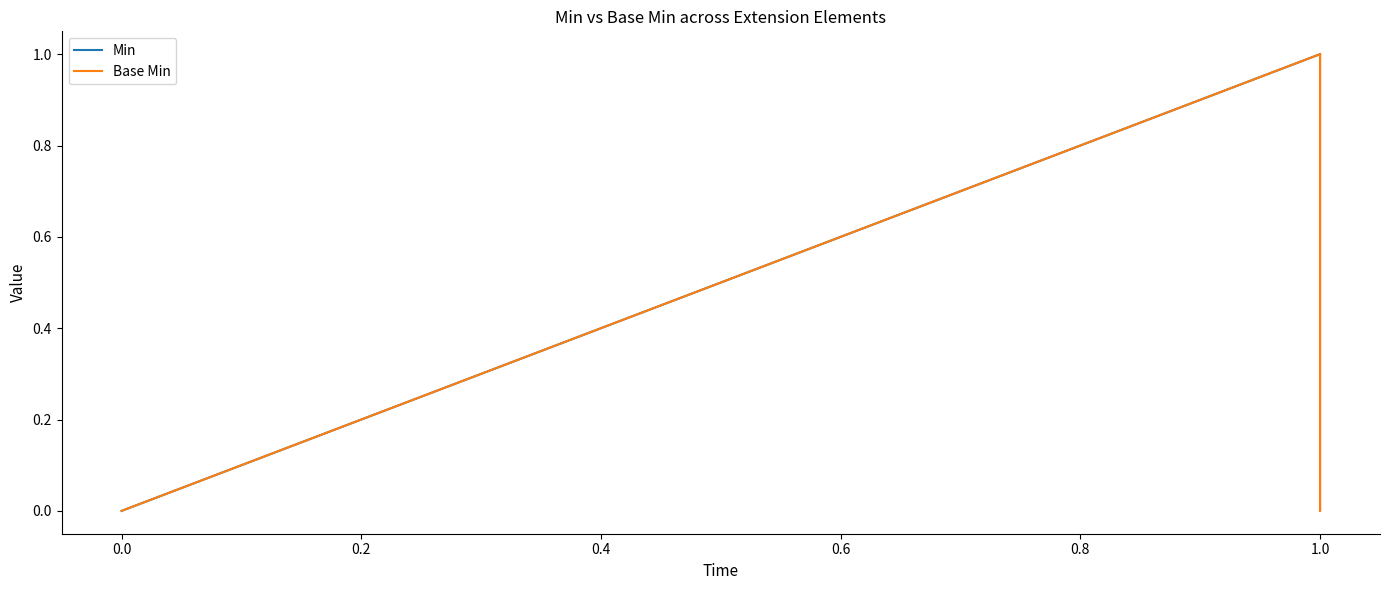

Is it true that Min equals 0 at 1.0?

False